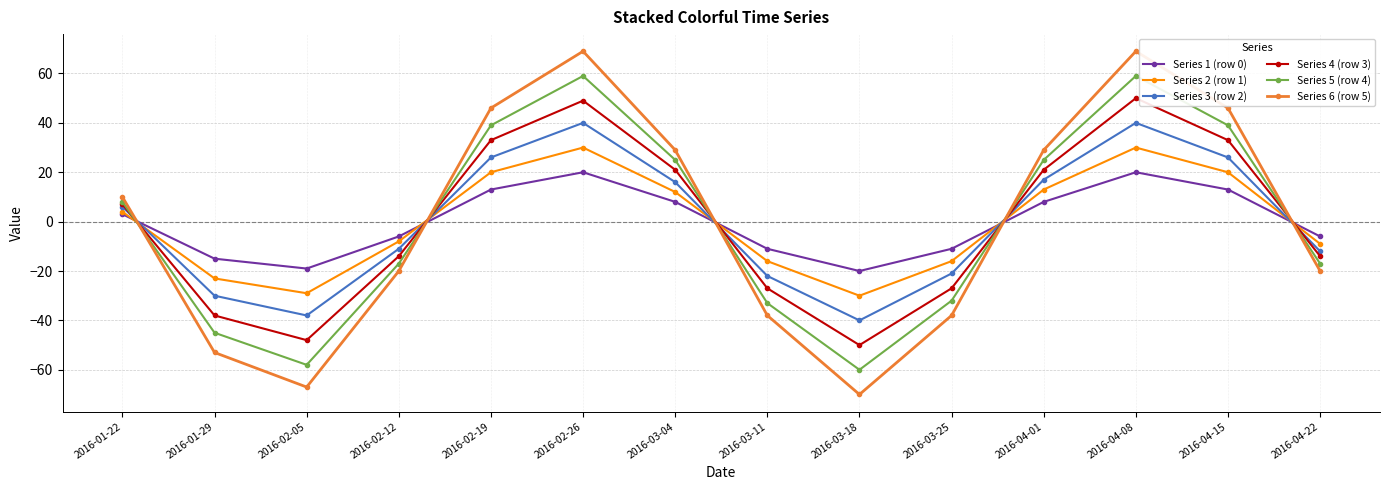

Reading left to right, transcribe all the data shown in this chart.

Series 1 (row 0): 3	-15	-19	-6	13	20	8	-11	-20	-11	8	20	13	-6
Series 2 (row 1): 4	-23	-29	-8	20	30	12	-16	-30	-16	13	30	20	-9
Series 3 (row 2): 6	-30	-38	-11	26	40	16	-22	-40	-21	17	40	26	-12
Series 4 (row 3): 7	-38	-48	-14	33	49	21	-27	-50	-27	21	50	33	-14
Series 5 (row 4): 8	-45	-58	-17	39	59	25	-33	-60	-32	25	59	39	-17
Series 6 (row 5): 10	-53	-67	-20	46	69	29	-38	-70	-38	29	69	46	-20